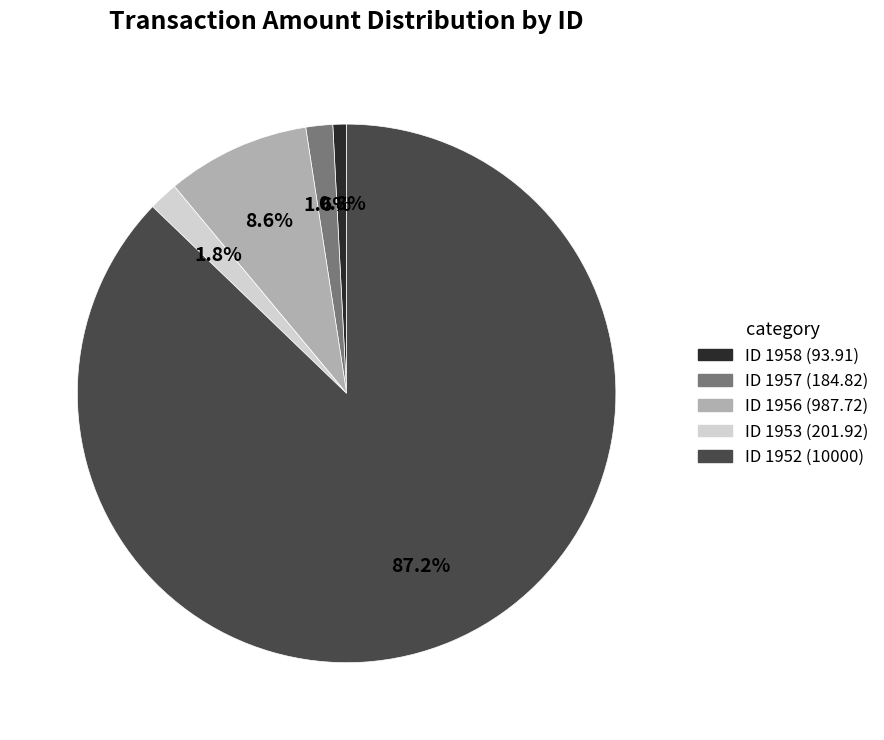

Is there any slice that represents more than half of the pie?

Yes